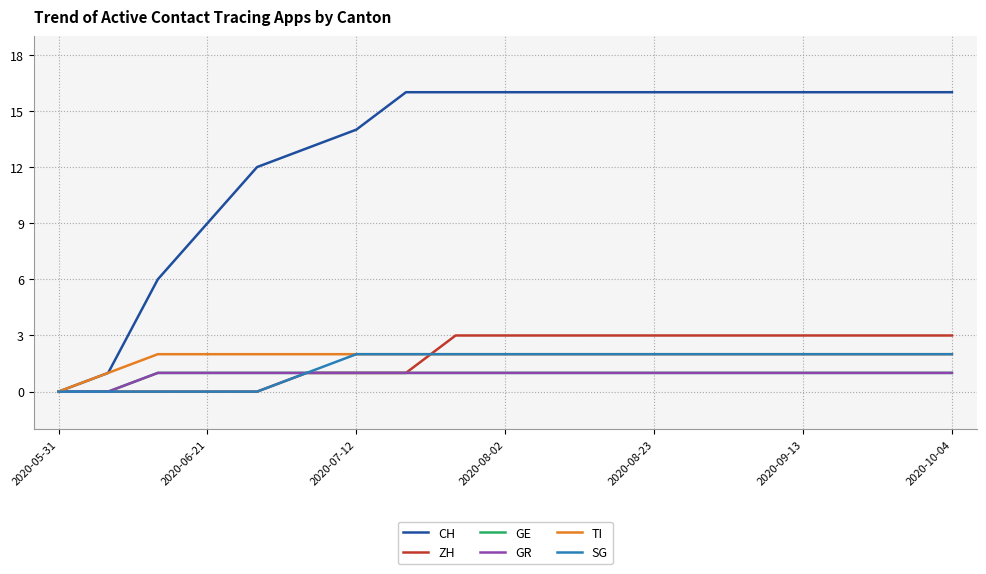

At which label is CH closest to 8?

2020-06-21